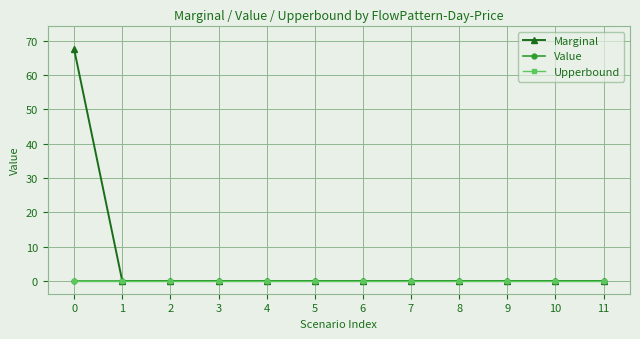

Reading right to left, what are all the values shown in this chart?

Marginal: 11=0.0	10=0.0	9=0.0	8=0.0	7=0.0	6=0.0	5=0.0	4=0.0	3=0.0	2=0.0	1=0.0	0=67.5
Value: 11=0.0	10=0.0	9=0.0	8=0.0	7=0.0	6=0.0	5=0.0	4=0.0	3=0.0	2=0.0	1=0.0	0=0.0
Upperbound: 11=0.0	10=0.0	9=0.0	8=0.0	7=0.0	6=0.0	5=0.0	4=0.0	3=0.0	2=0.0	1=0.0	0=0.0